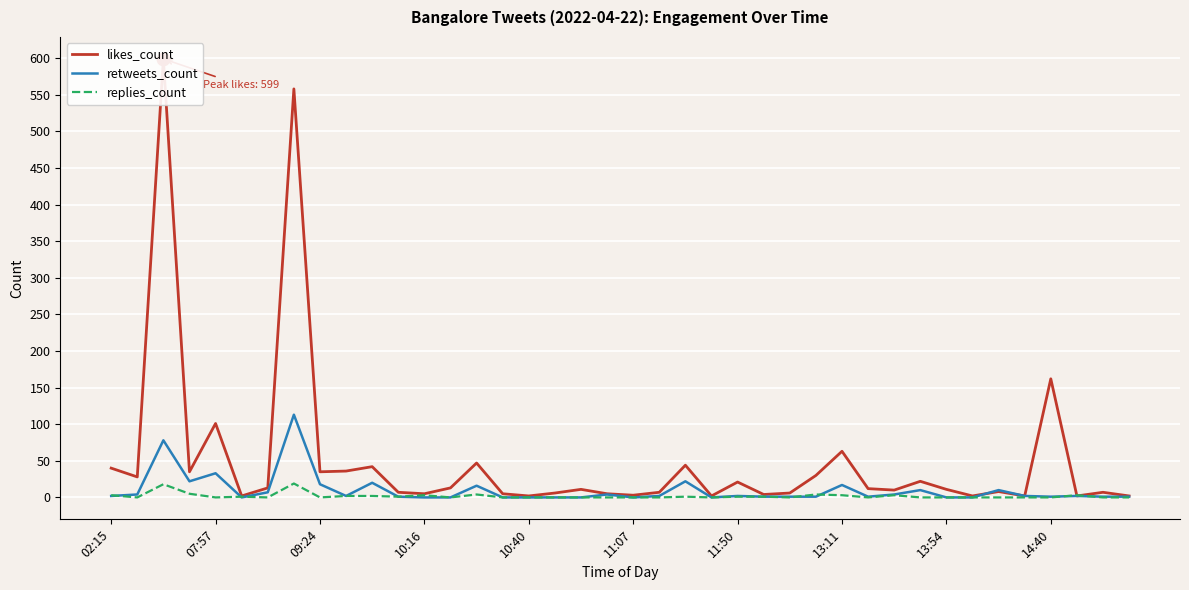

Rank the series at 35 from lowest to highest value.

replies_count, likes_count, retweets_count